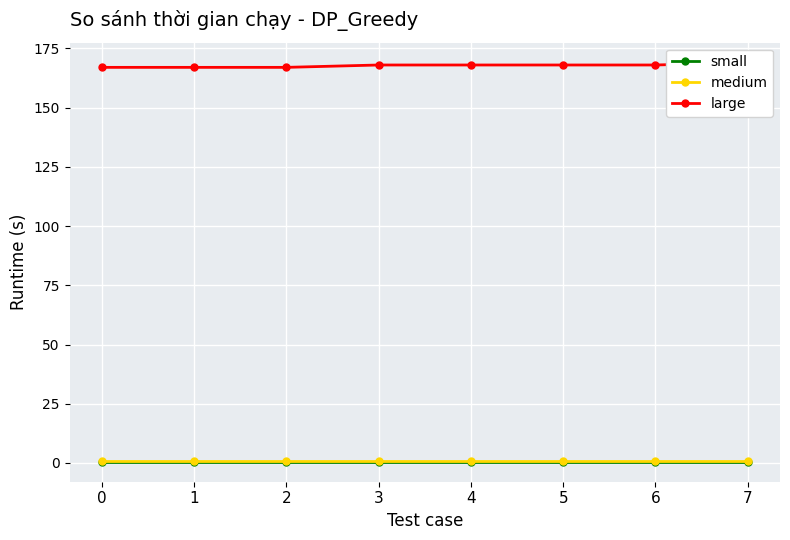

Between 7 and 0, which is larger?

7